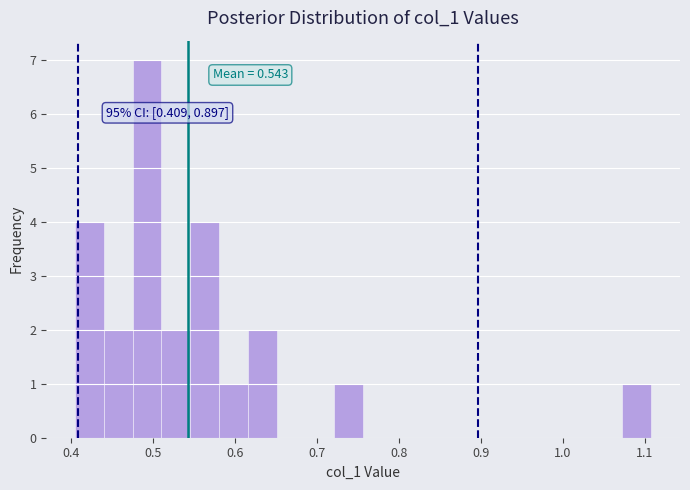

Around what value on the x-axis is the tallest bar? Give the approximate position of its centre, as read against the axis.

0.49